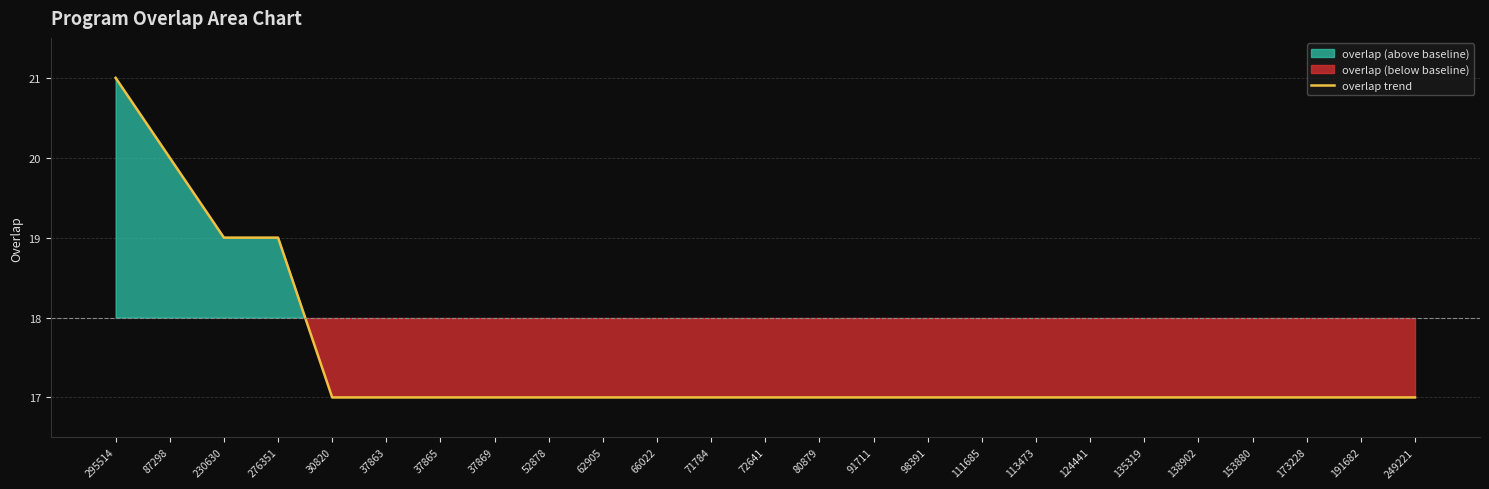

List the labels in order of value, largest first.

295514, 87298, 230630, 276351, 30820, 37863, 37865, 37869, 52878, 62905, 66022, 71784, 72641, 80879, 91711, 98391, 111685, 113473, 124441, 135319, 138902, 153880, 173228, 191682, 249221